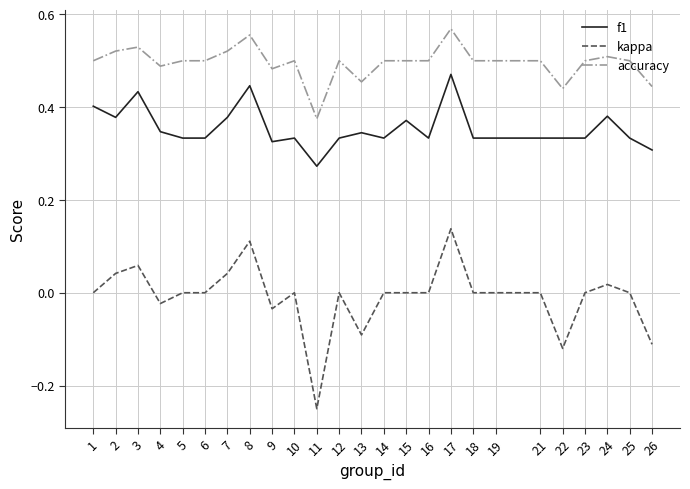

Rank the series at 3 from lowest to highest value.

kappa, f1, accuracy